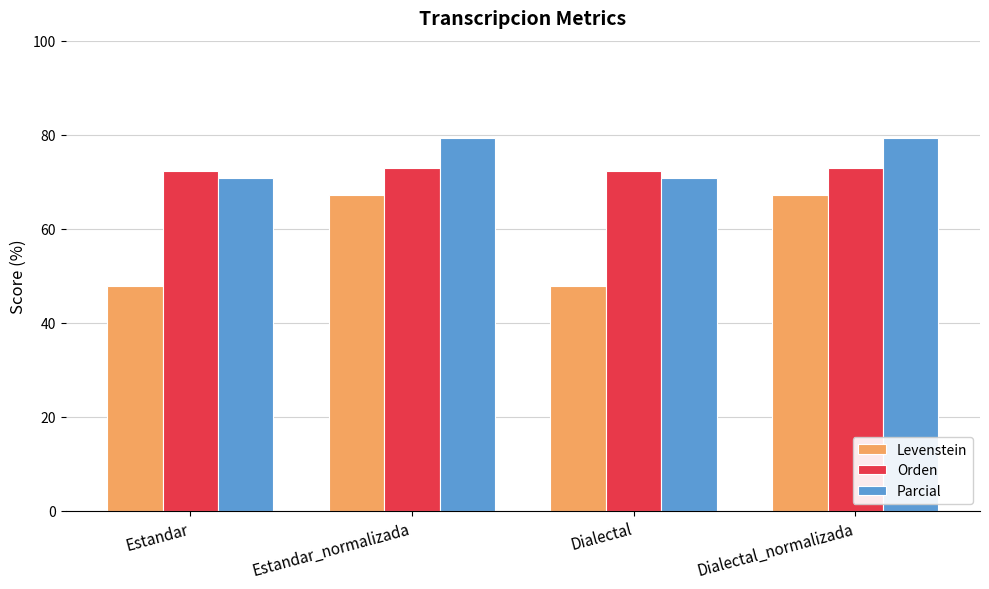

What is the label of the 3rd bar from the left?

Dialectal